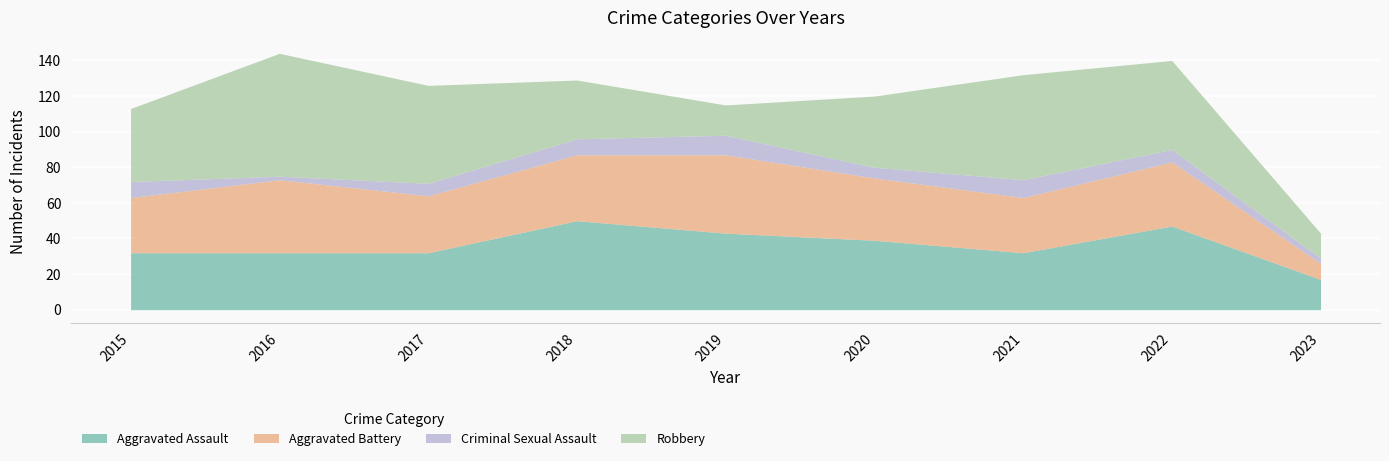

How many lines are shown in the chart?

4